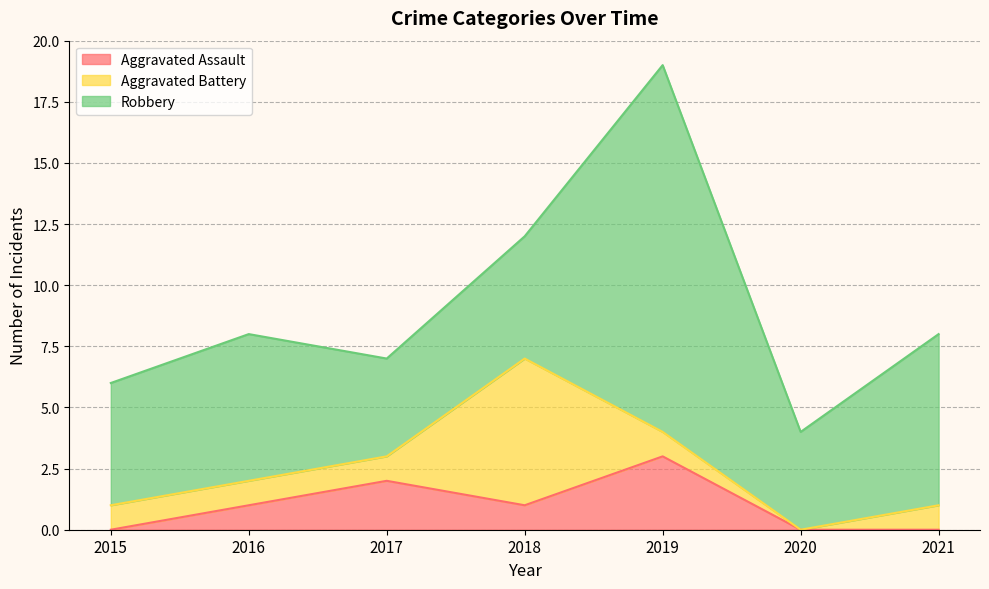

How many interior local valleys does the Aggravated Battery series have?

1